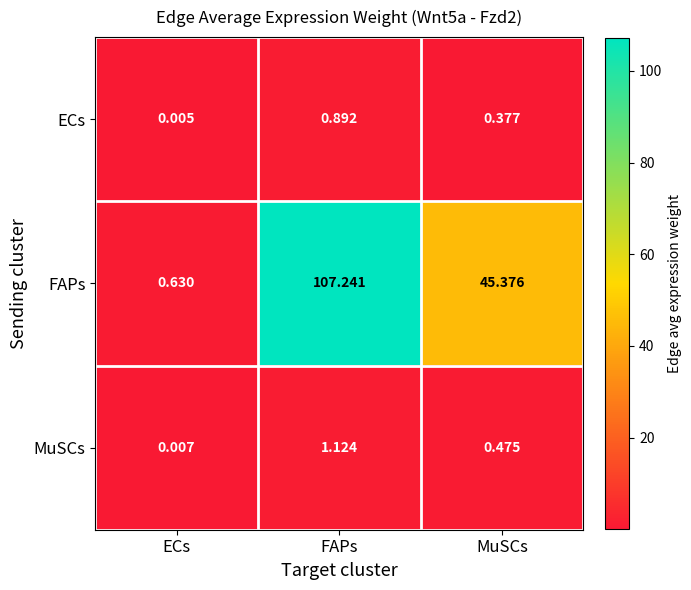

Between FAPs and MuSCs, which series saw the biggest shift?

FAPs